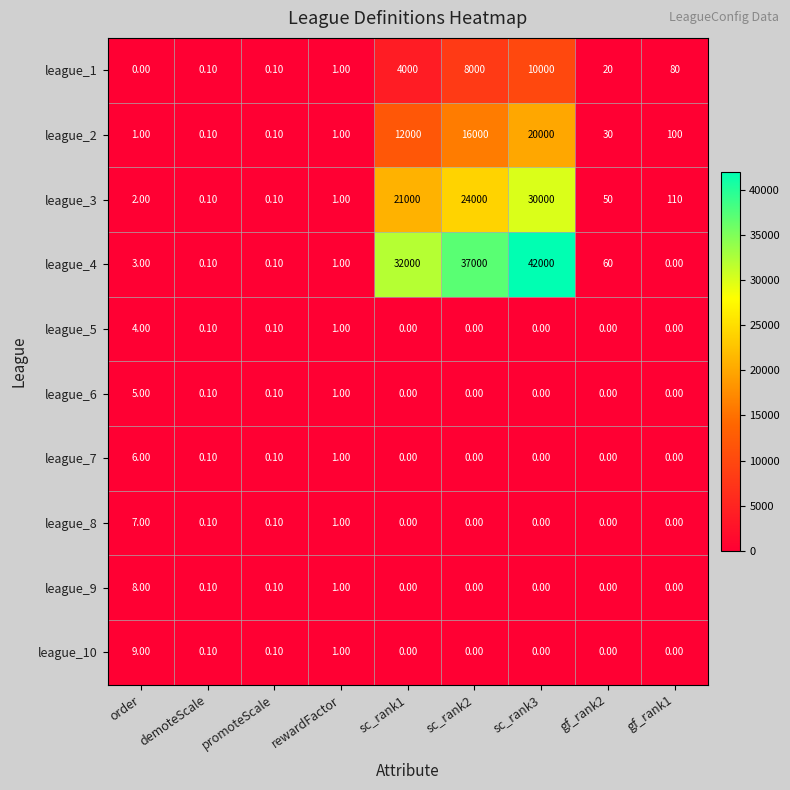

At how many categories does at least one series exceed 31775?

3